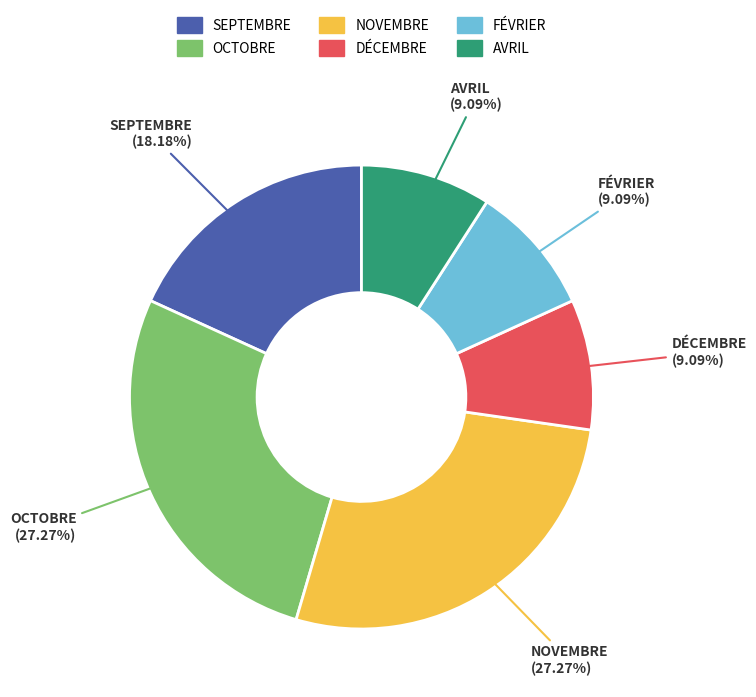

To the nearest percent, what portion does OCTOBRE represent?

27%